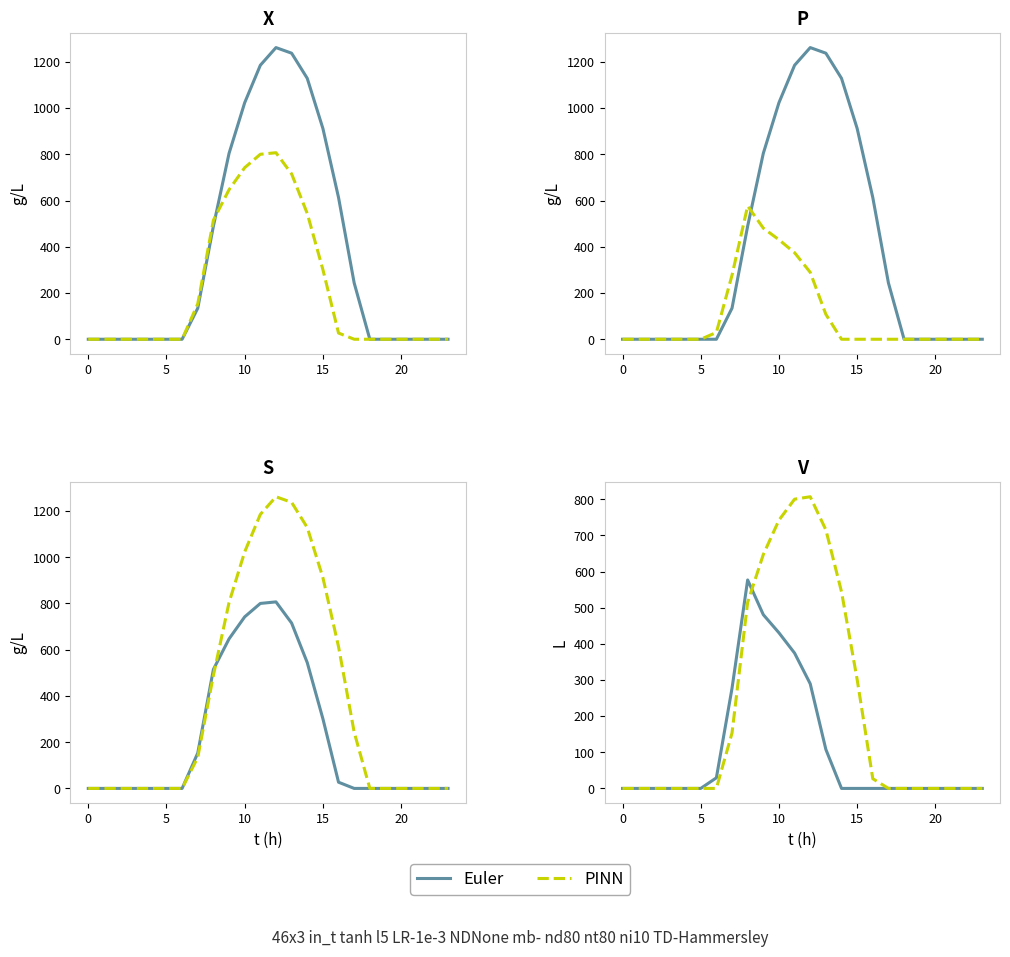

Is it true that Euler equals -207.1 at 0?

False